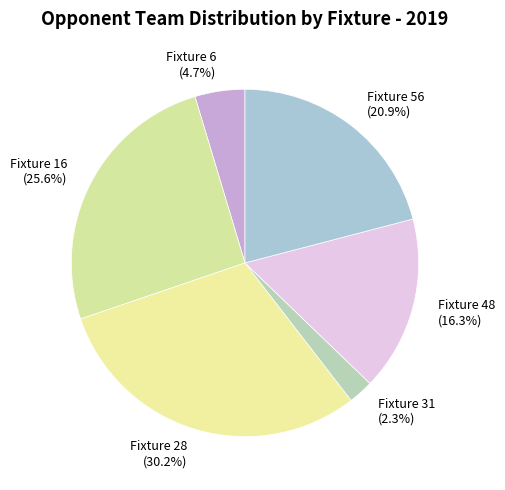

How many slices are in this pie chart?

6